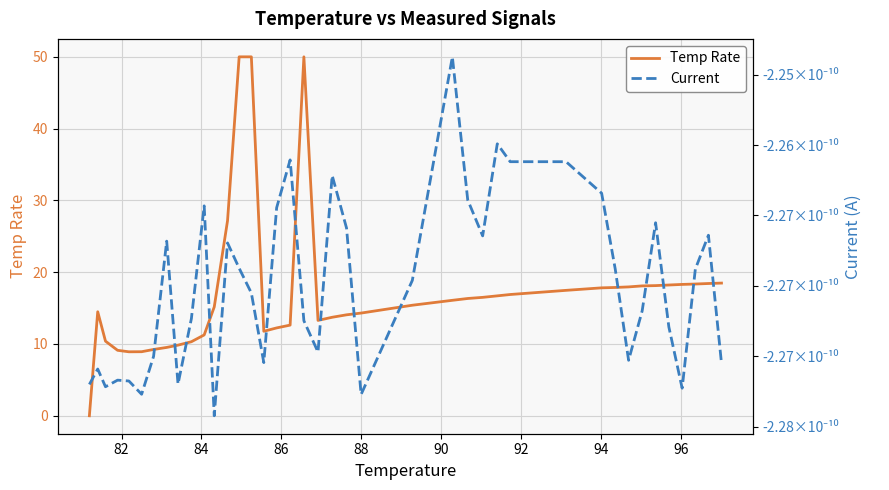

Count the number of categories in the chart.

40